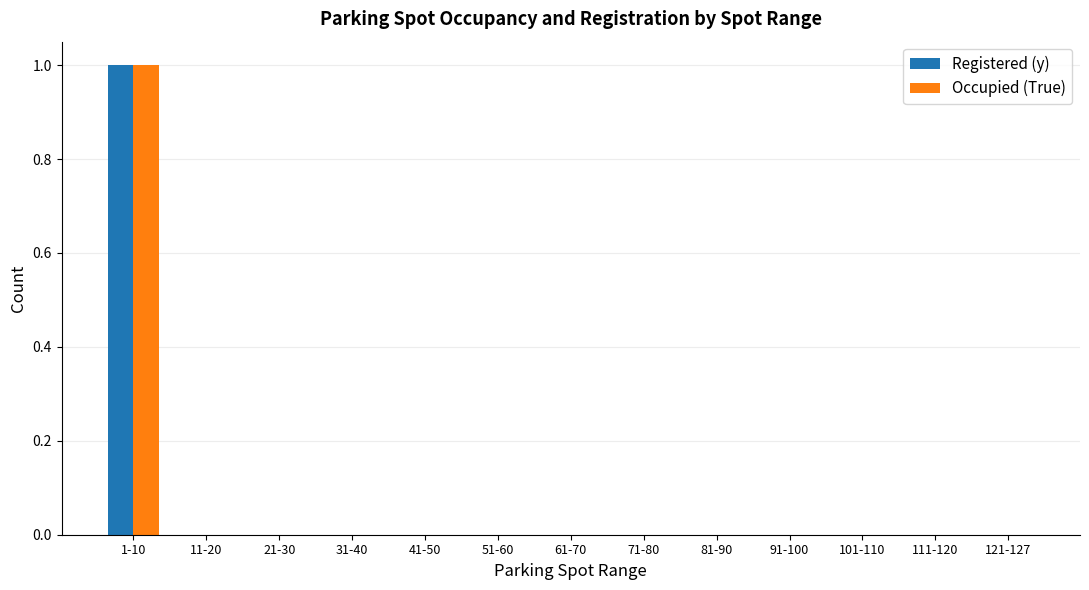

Reading right to left, list all the values displayed in this chart.

Registered (y): 0	0	0	0	0	0	0	0	0	0	0	0	1
Occupied (True): 0	0	0	0	0	0	0	0	0	0	0	0	1